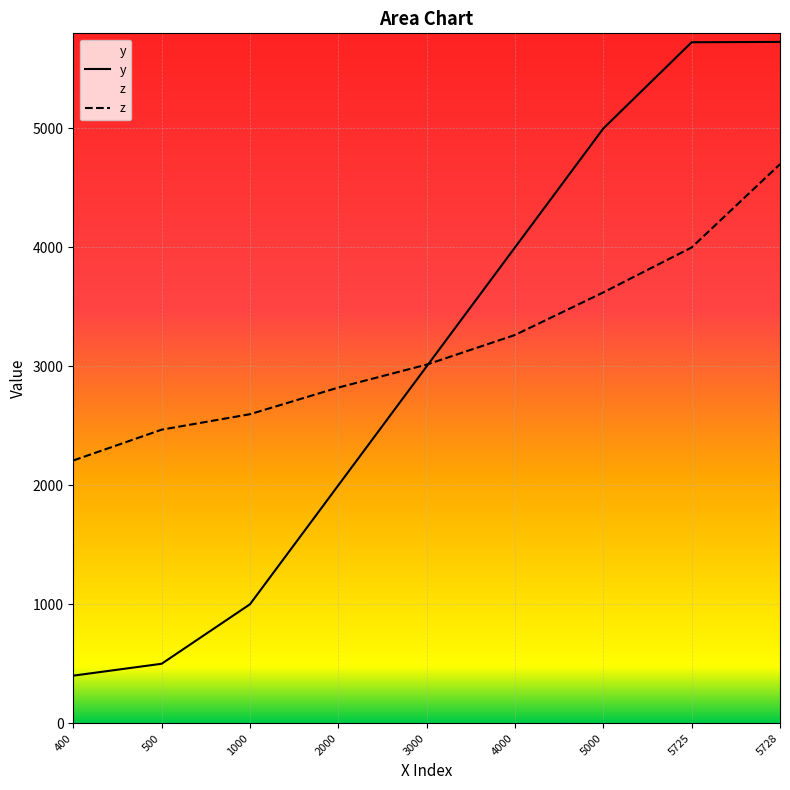

At which label is z closest to 3454?

5000